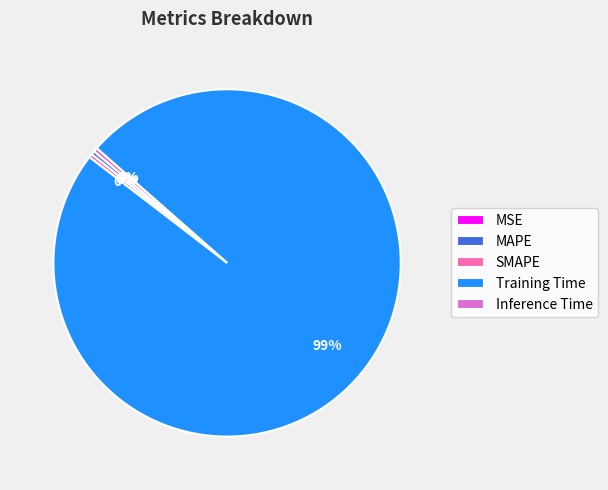

The MAPE slice represents 0% of the pie. True or false?

True